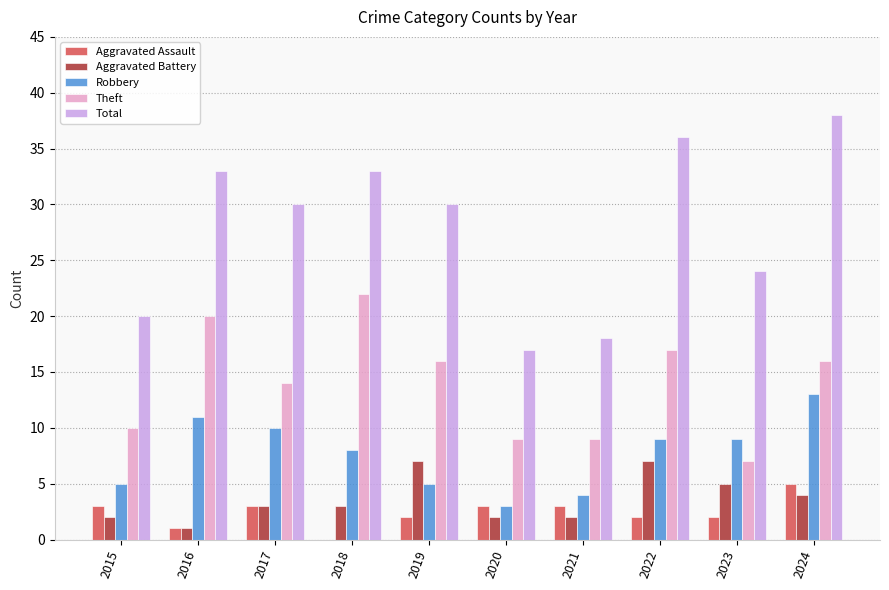

What is the total value across all series at 2022?

71